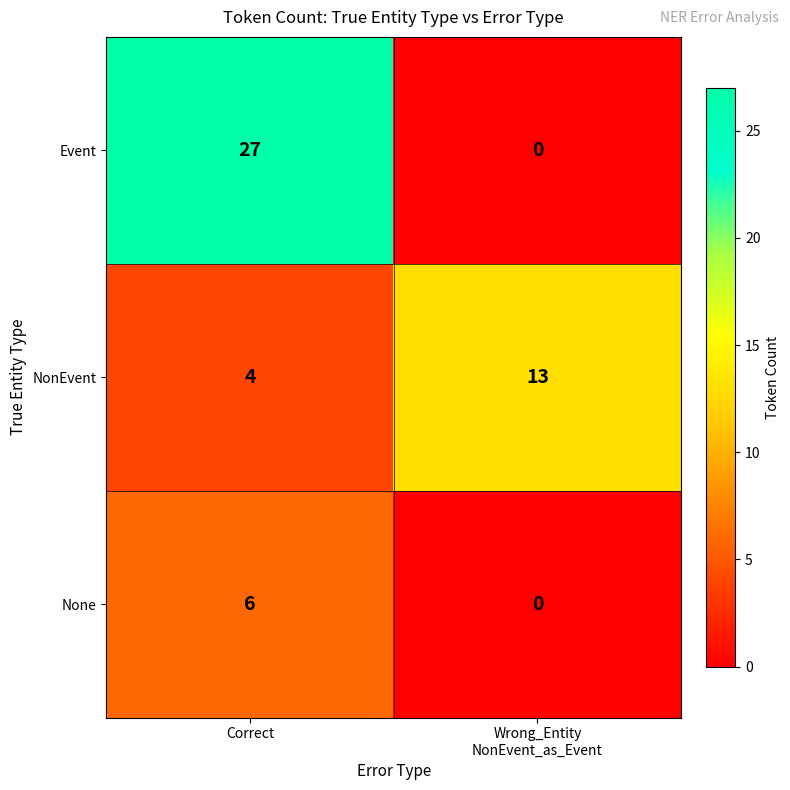

Which series has the widest spread of values?

Event